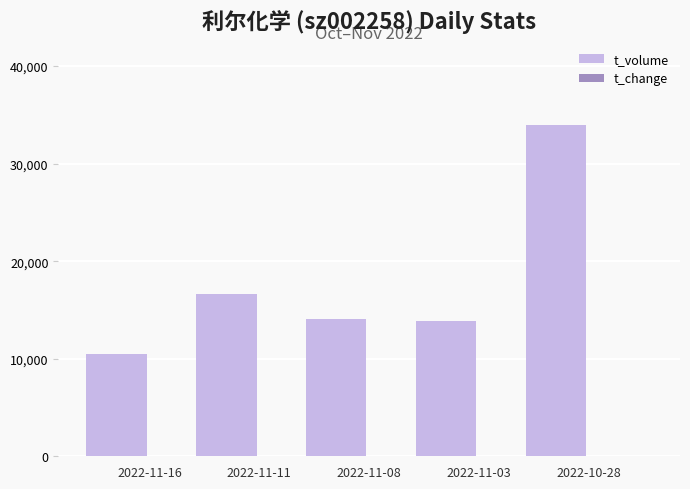

At which category is the sum across all series the highest?

2022-10-28